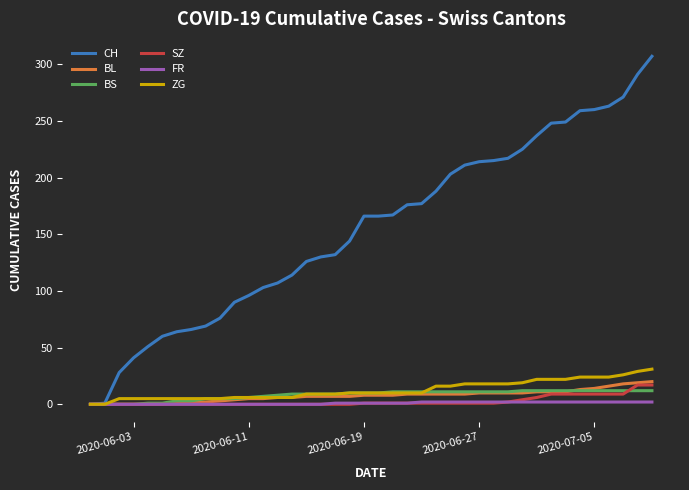

Count the number of data series in this chart.

6